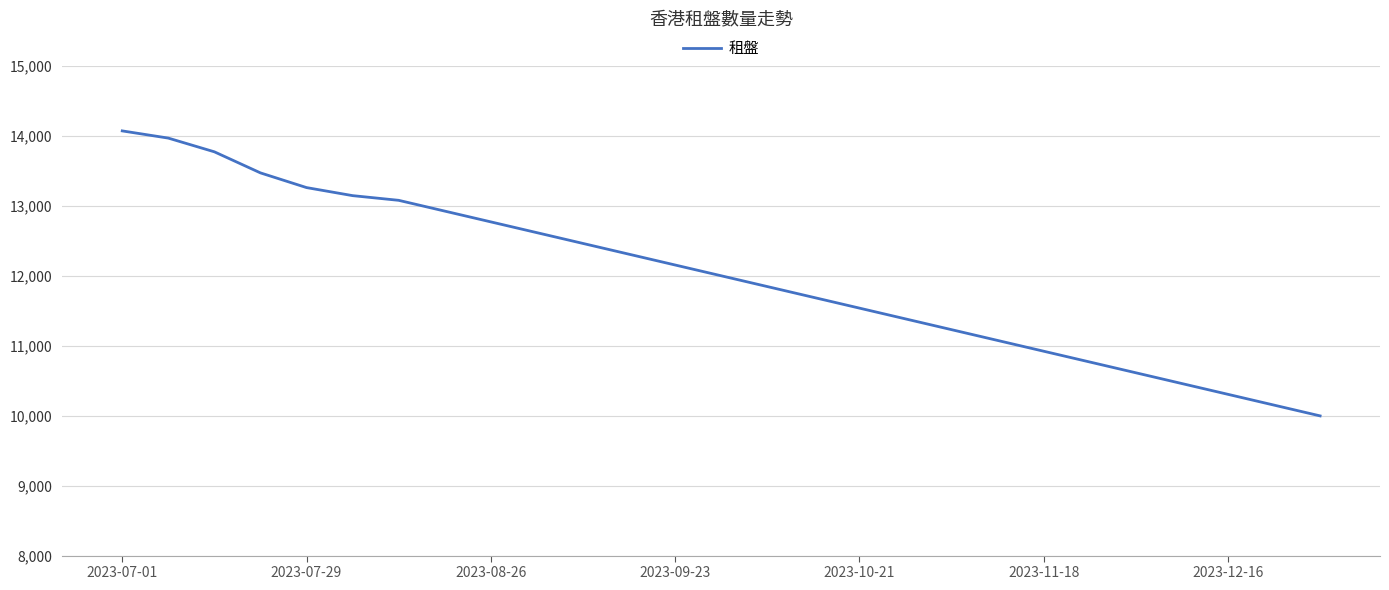

What is the smallest value displayed?

9996